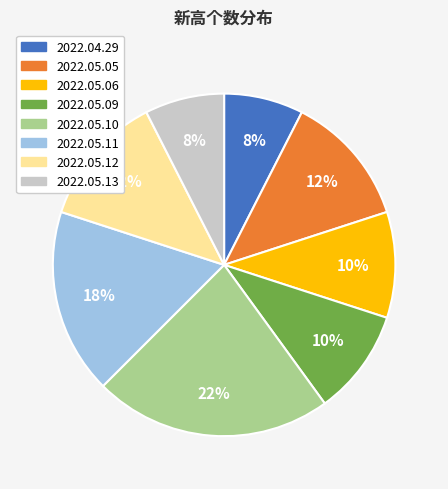

What percentage is the 2022.05.06 slice, to the nearest percent?

10%